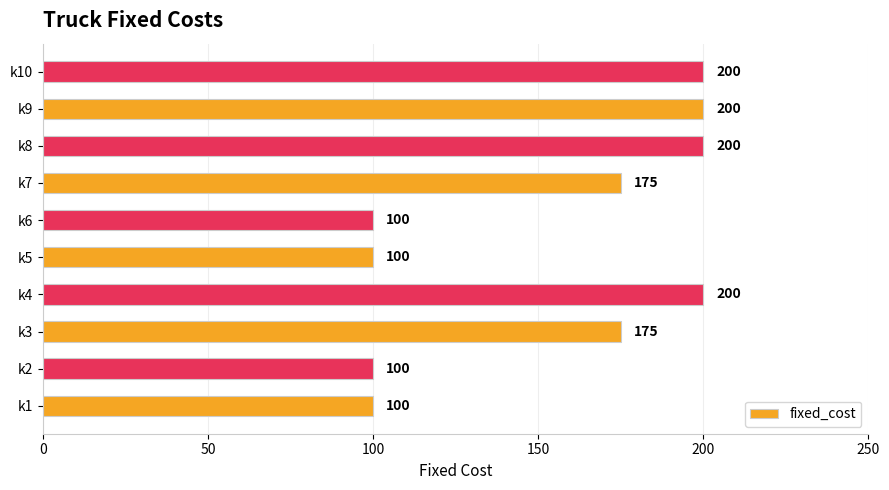

How many data points does each series have?

10